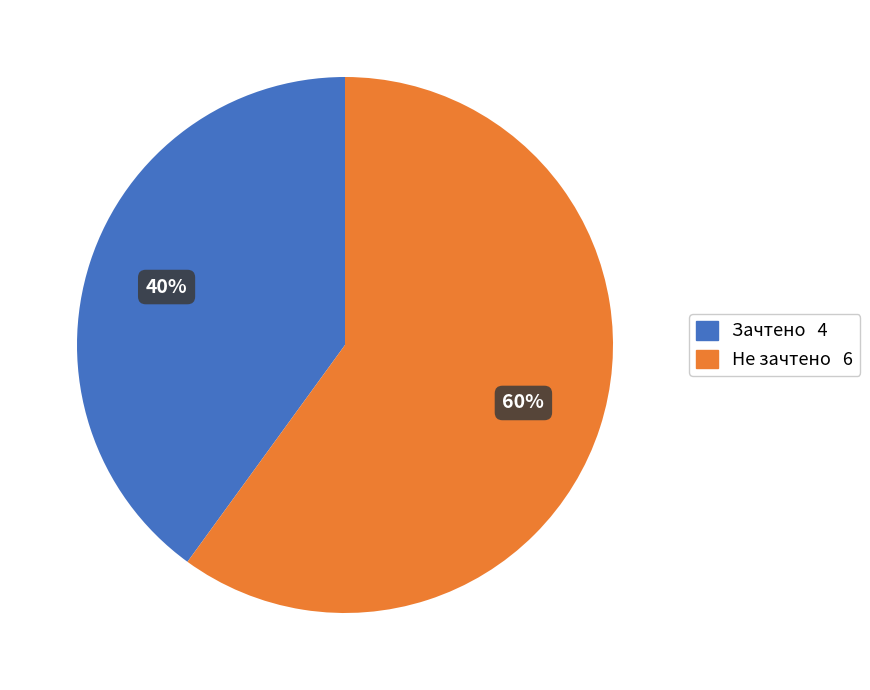

Does any single category account for the majority?

Yes